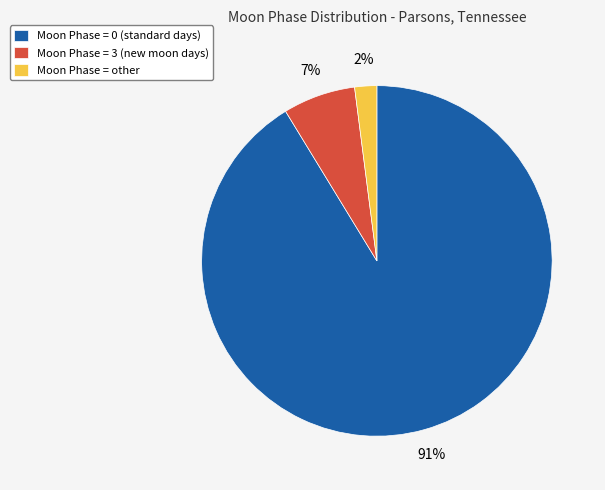

True or false: Moon Phase = 0 (standard days) accounts for 78% of the total.

False